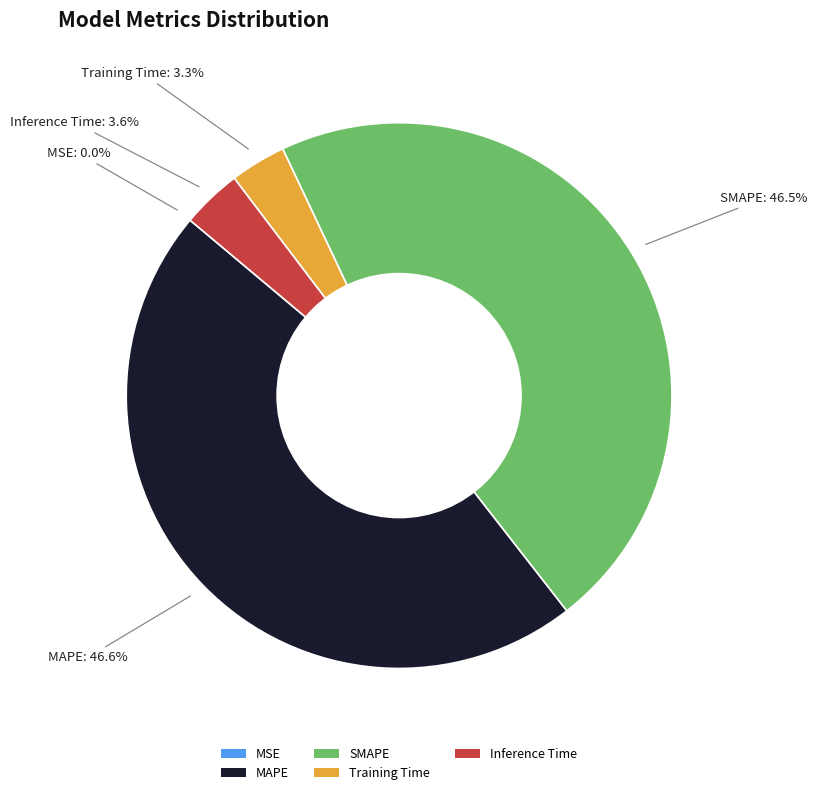

How much of the chart is everything except MAPE?

53.4%